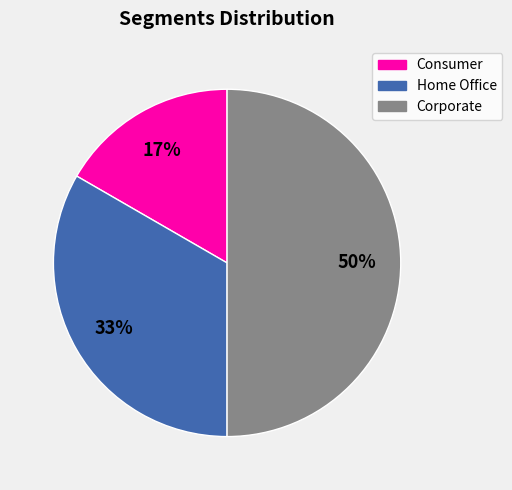

Approximately how many times larger is the value at Consumer compared to Corporate?

0.3